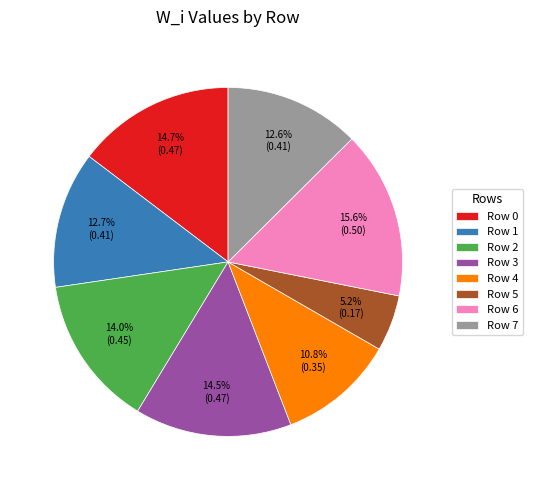

What is the smallest slice in the pie chart?

Row 5